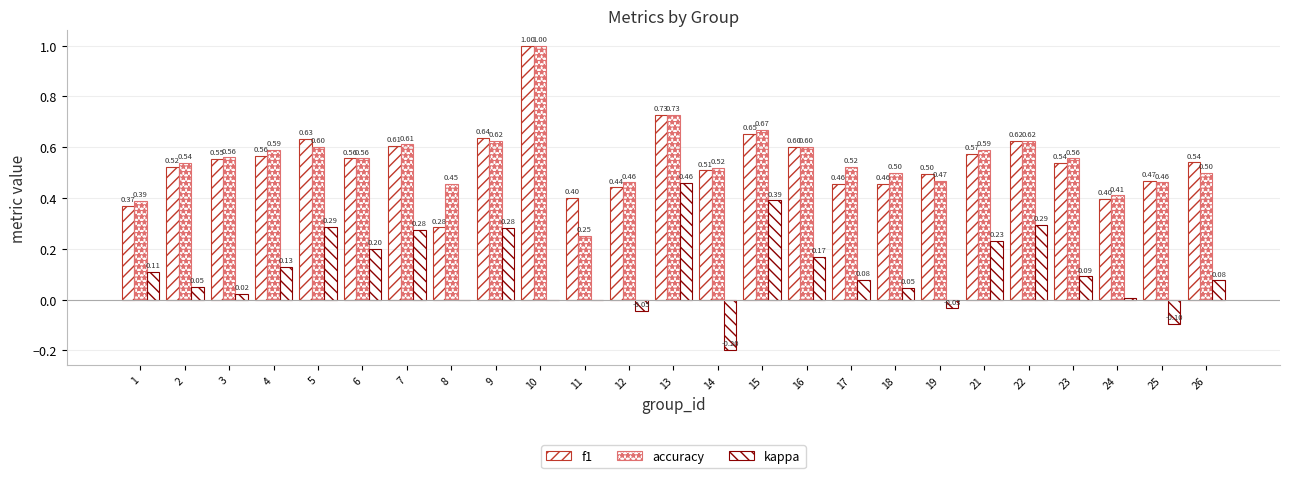

Does the chart contain stacked bars?

No